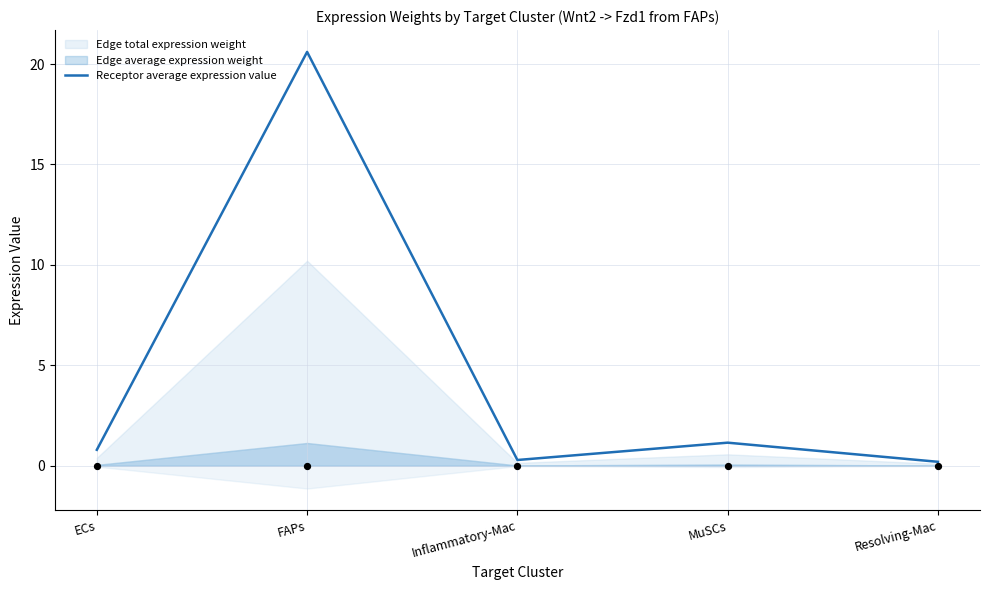

What is the change in value from MuSCs to Resolving-Mac?

-1.0